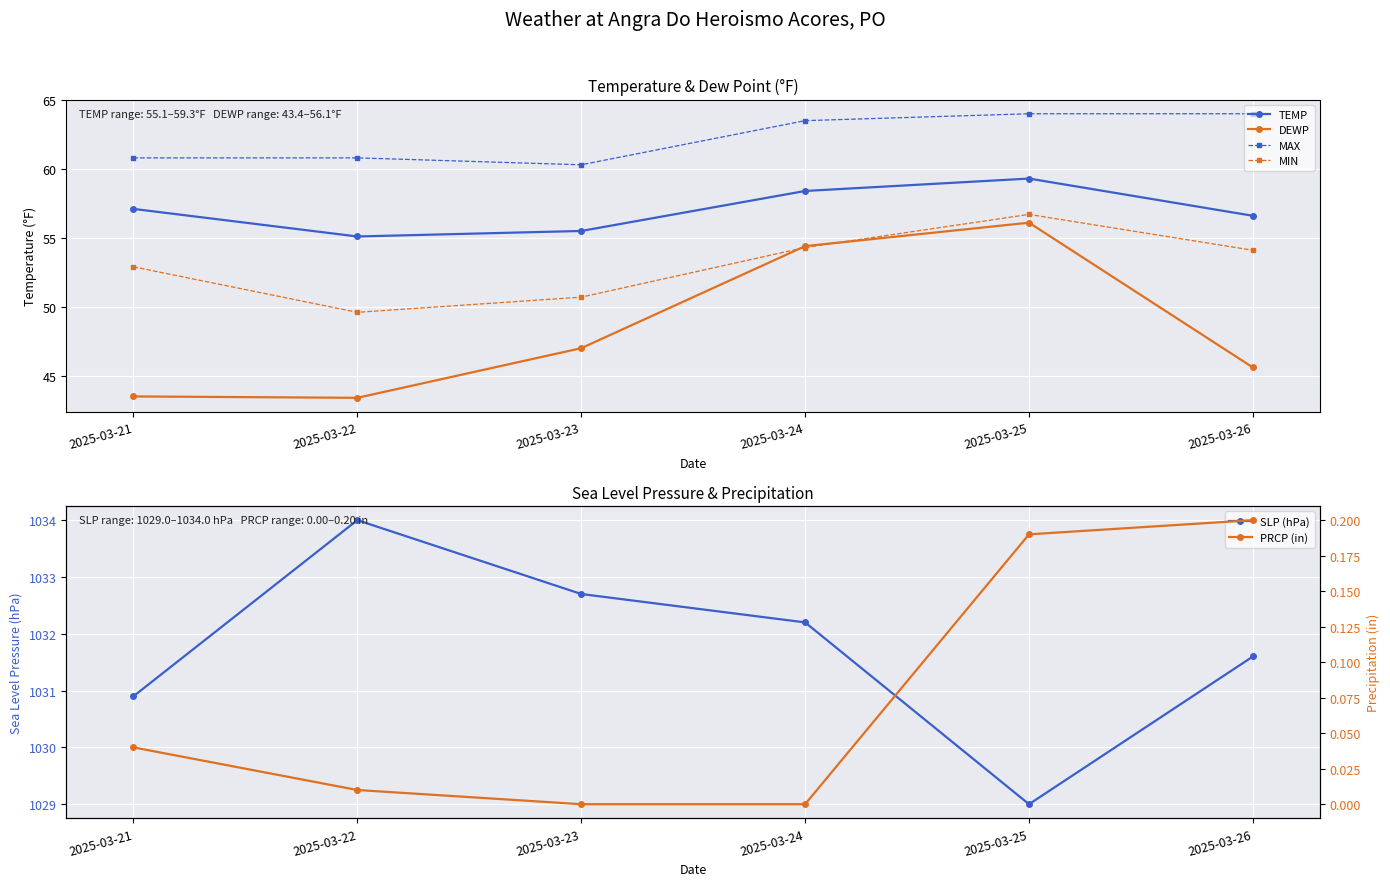

What is the difference between the highest and lowest values at 2025-03-24?

1032.2